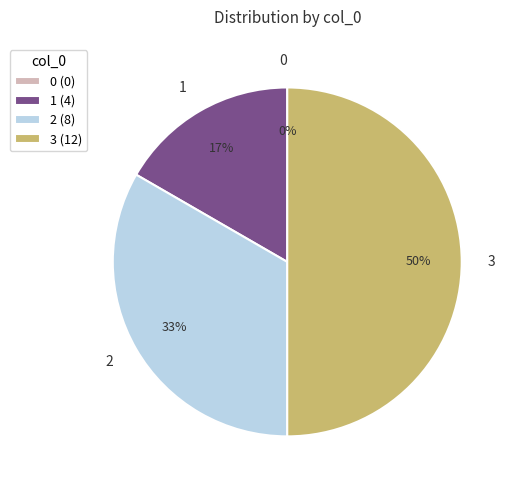

How many segments does this pie chart have?

4